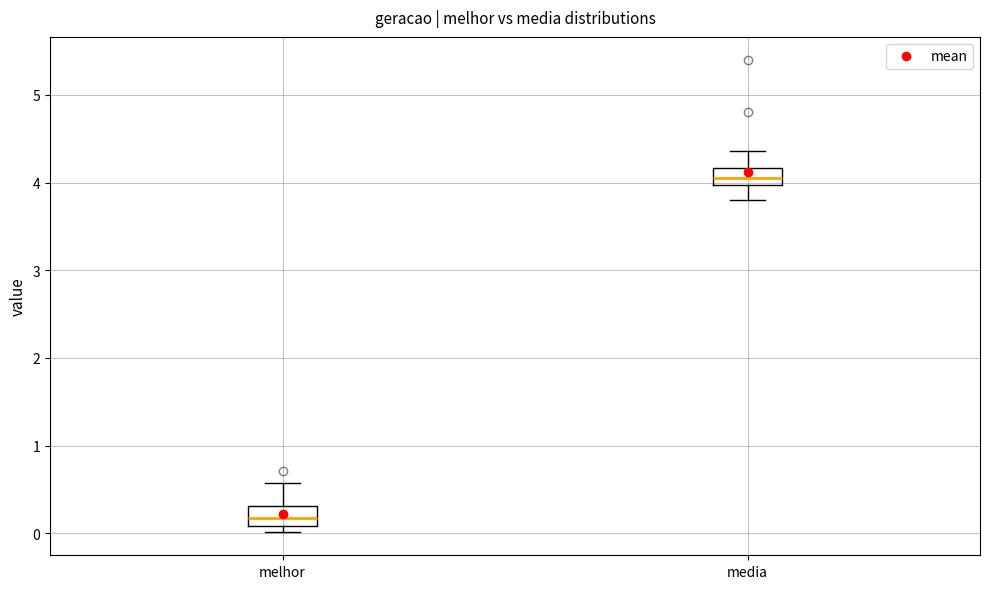

Reading left to right, transcribe this box plot: for each box, give where its median line is, the range the box spans, and where its two whiskers end, as read against the y-axis. The values are not printed on the chart, so give them approximately, as read against the axis.

melhor: median 0.2, box 0.1 to 0.3, whiskers 0.0 to 0.6
media: median 4.1, box 4.0 to 4.2, whiskers 3.8 to 4.4